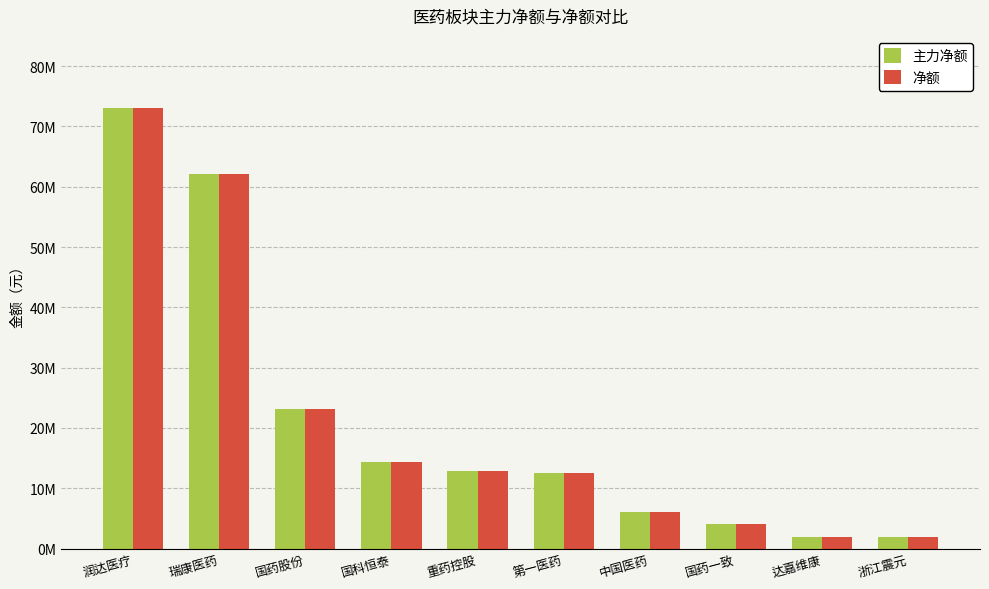

What is the value of the 主力净额 bar at the 5th from the left?

12946388